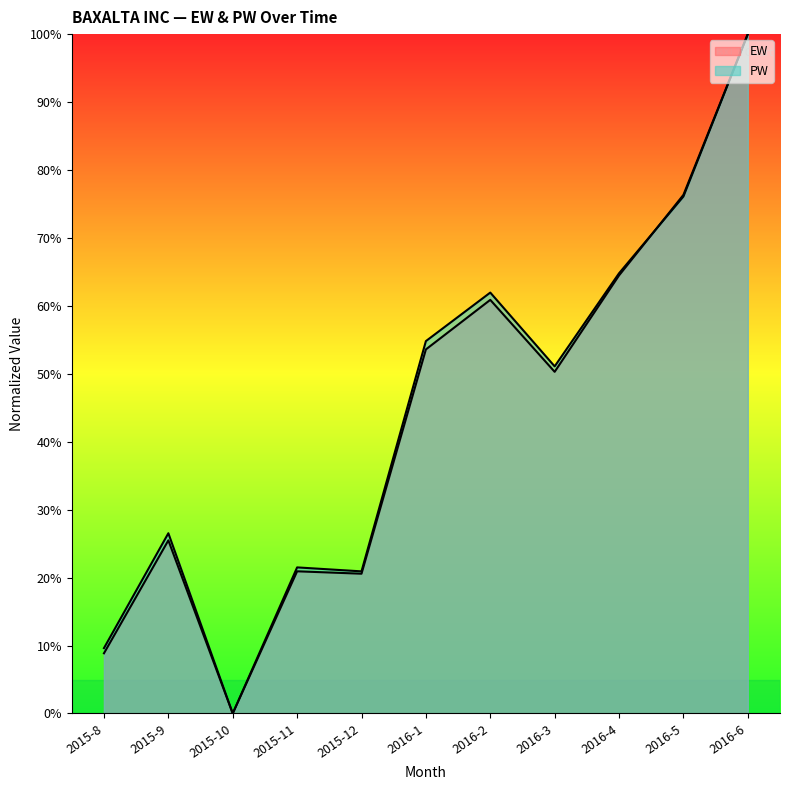

Rank the categories by PW value from lowest to highest.

2015-10, 2015-8, 2015-12, 2015-11, 2015-9, 2016-3, 2016-1, 2016-2, 2016-4, 2016-5, 2016-6